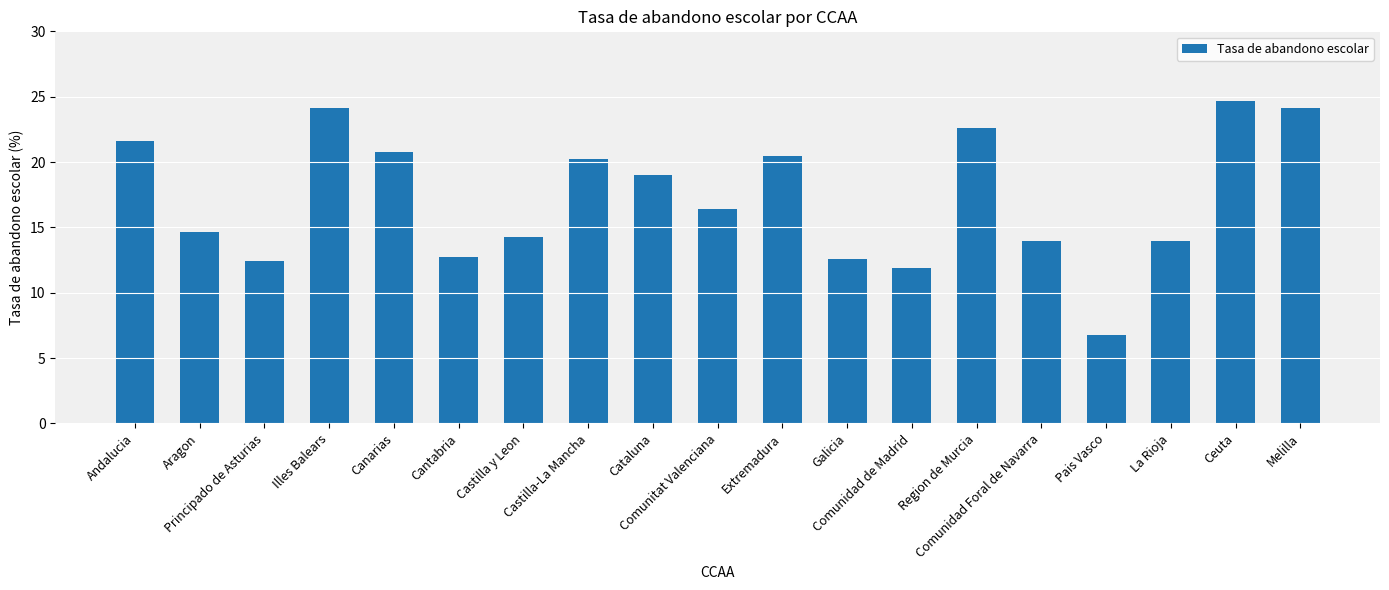

Between Castilla-La Mancha and Illes Balears, which is larger?

Illes Balears